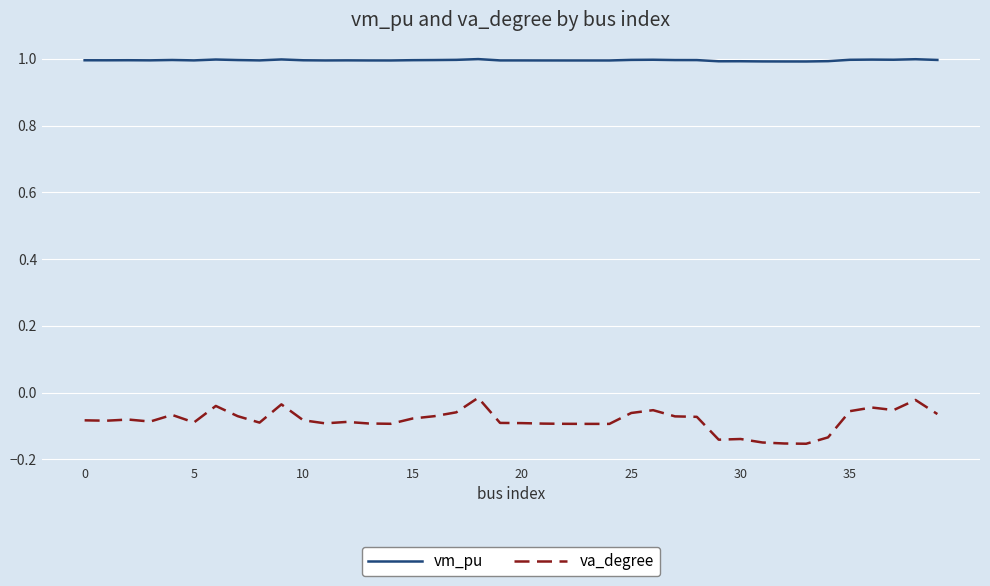

True or false: va_degree and vm_pu cross at least once.

False